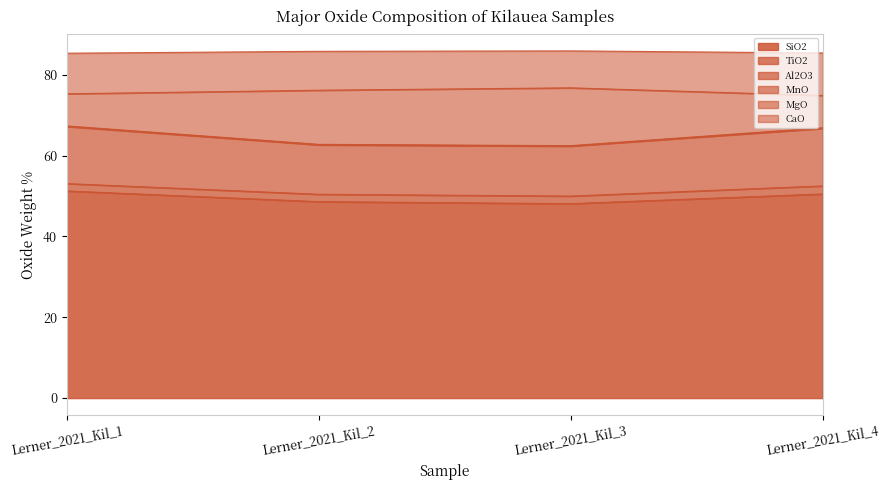

What is the total value across all series at Lerner_2021_Kil_3?

85.9